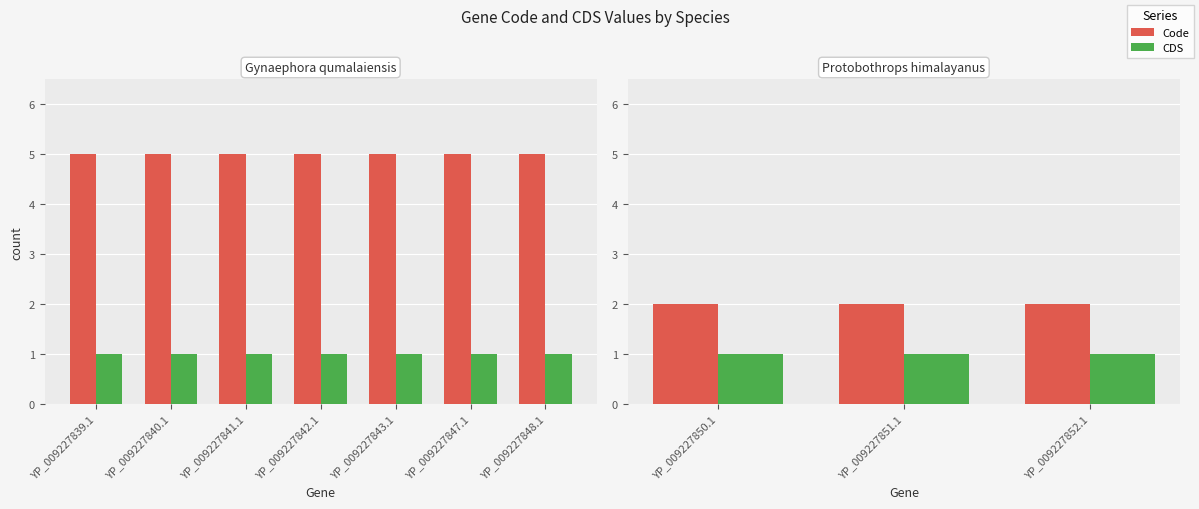

List the series in order of their peak value, highest first.

Code, CDS